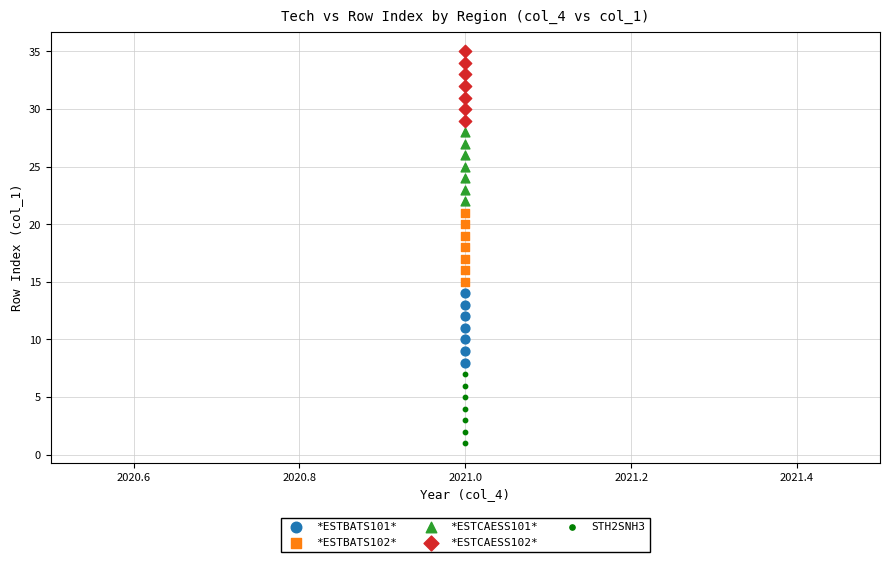

Which series contains the lowest Y value?

STH2SNH3